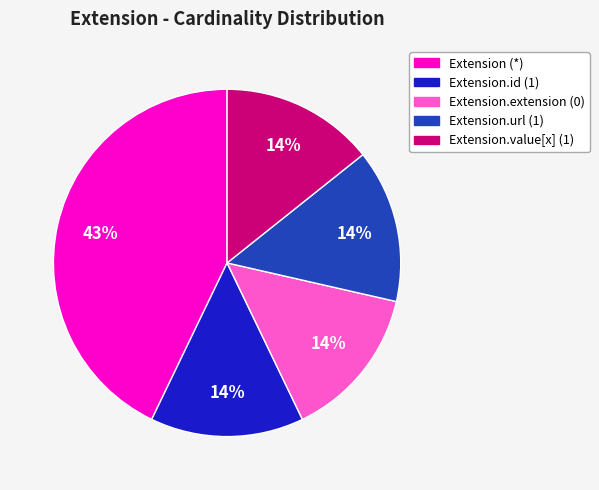

To the nearest percent, what is the difference between the largest and smallest slice percentages?

29%